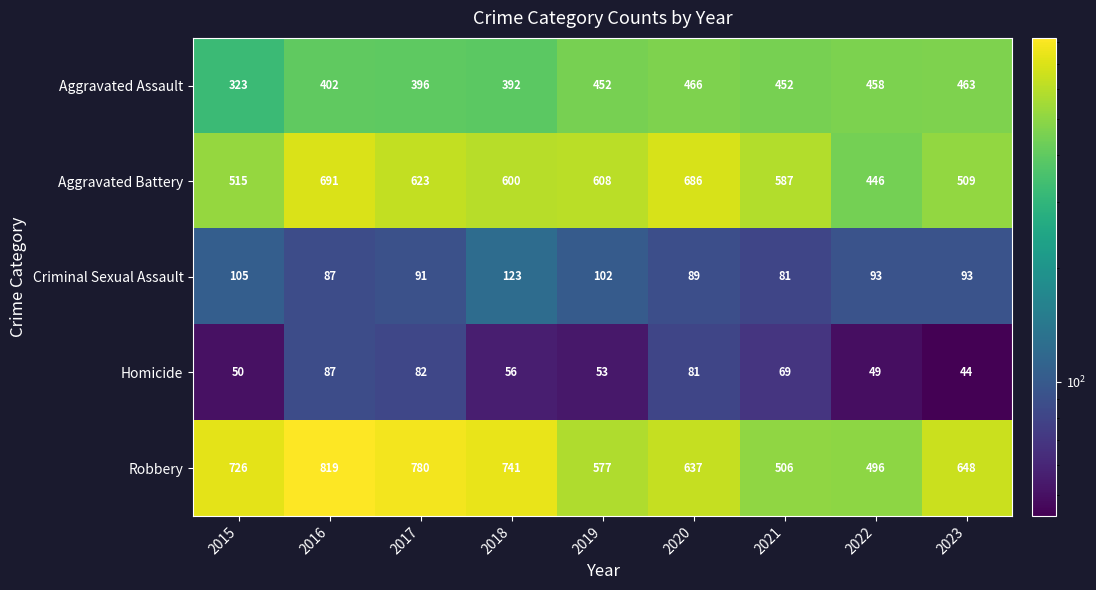

Rank the series at 2018 from highest to lowest value.

Robbery, Aggravated Battery, Aggravated Assault, Criminal Sexual Assault, Homicide